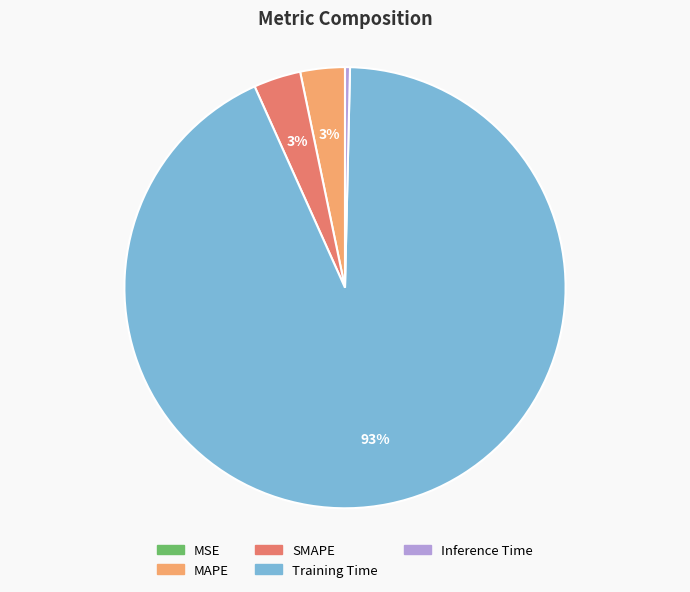

What is the largest slice in the pie chart?

Training Time